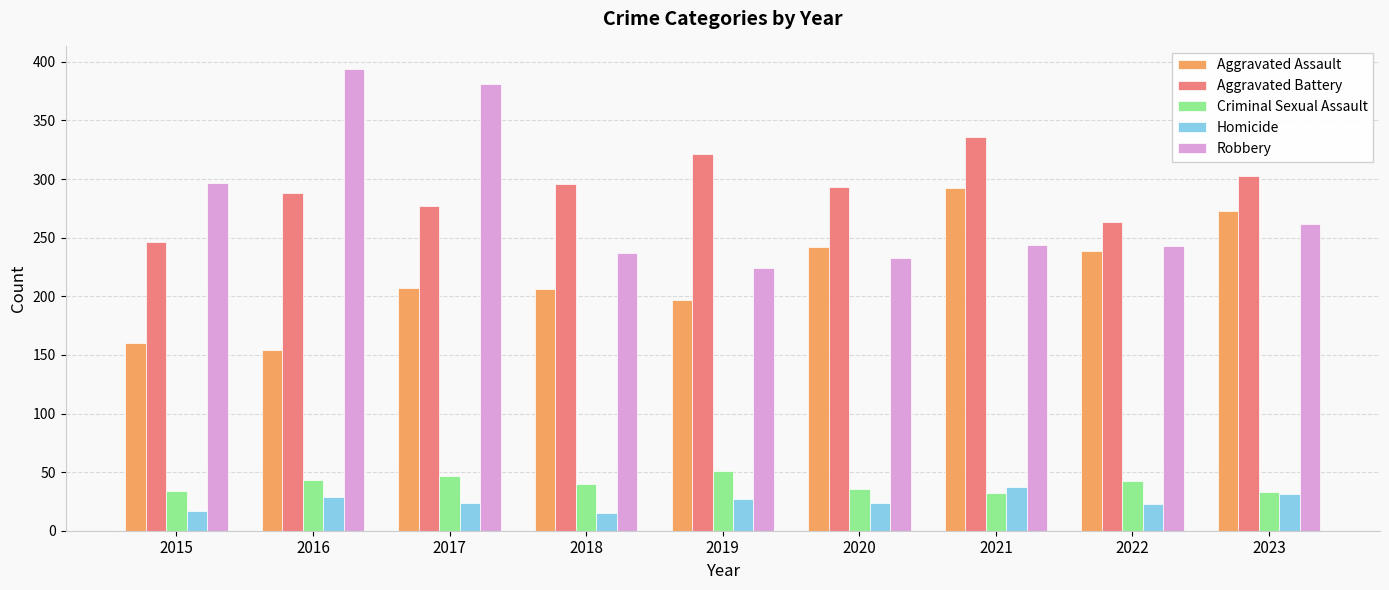

Which series changed the most between 2017 and 2018?

Robbery